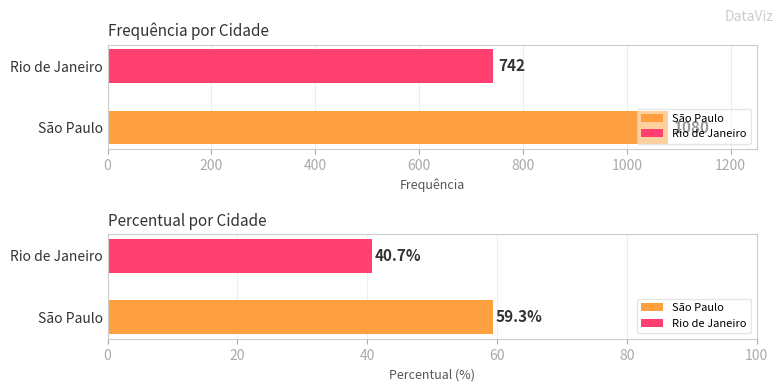

What position from the right is São Paulo?

2